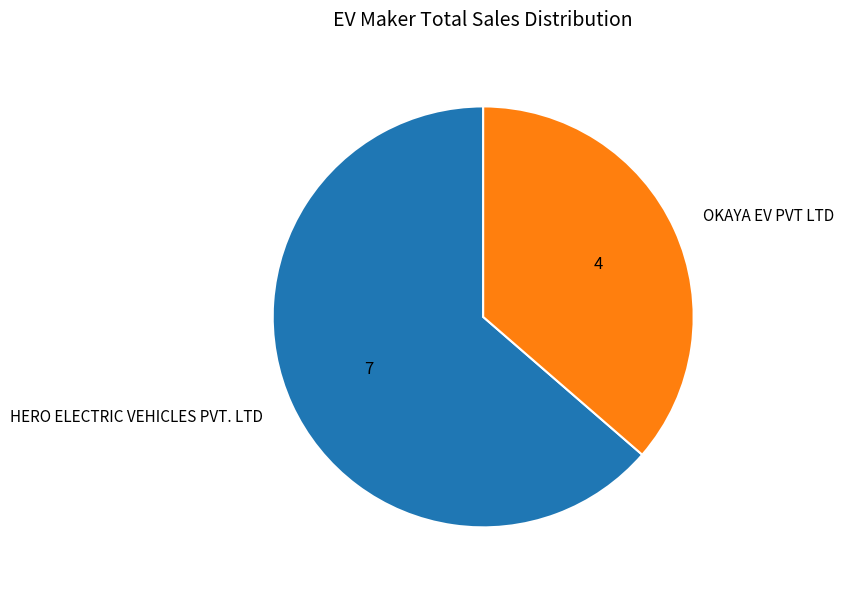

True or false: OKAYA EV PVT LTD accounts for 45% of the total.

False